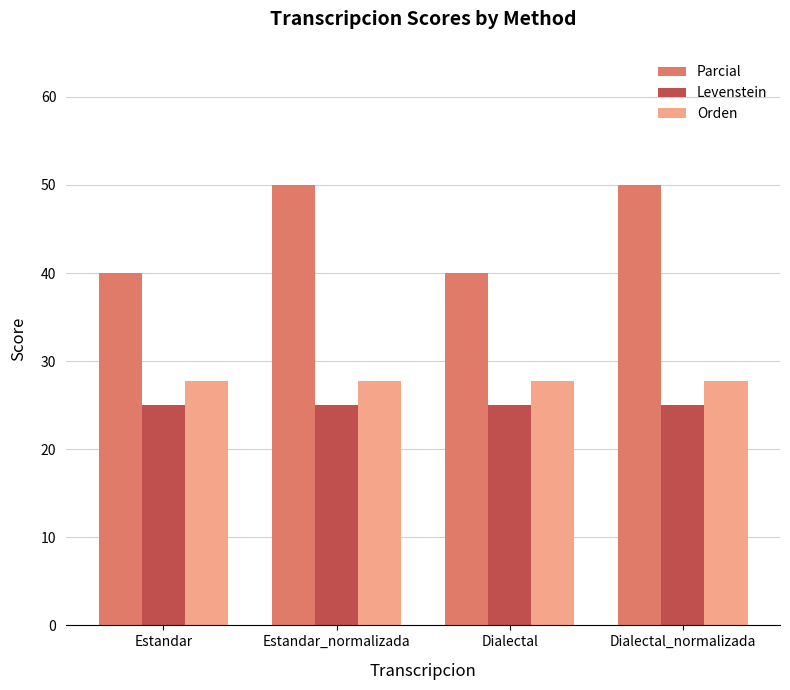

What are all the series names shown in the legend?

Parcial, Levenstein, Orden